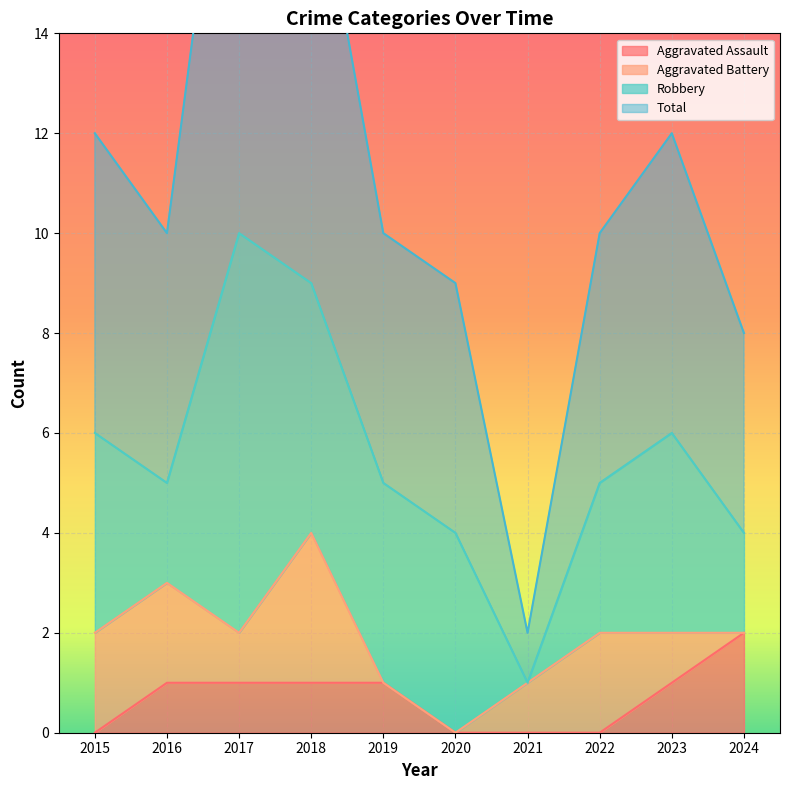

Is it true that Aggravated Assault equals 0 at 2015?

True